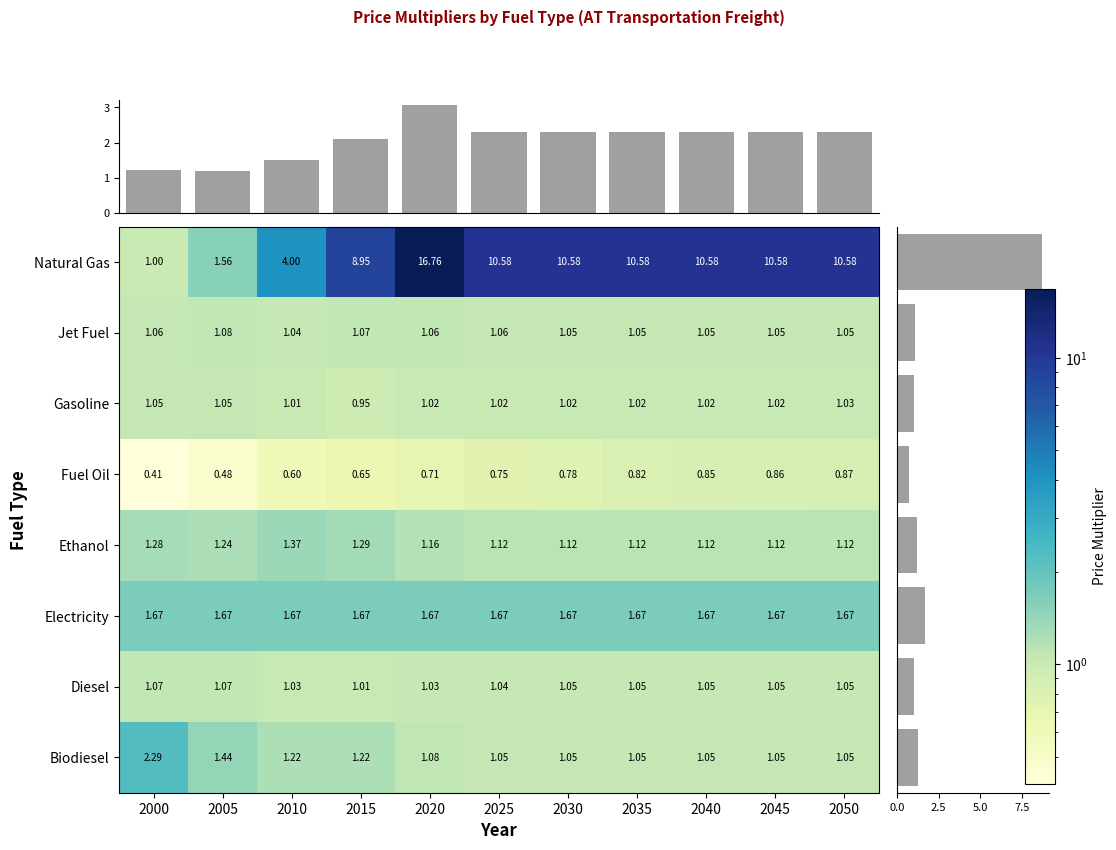

Is it true that Diesel equals 1.7 at 2040?

False